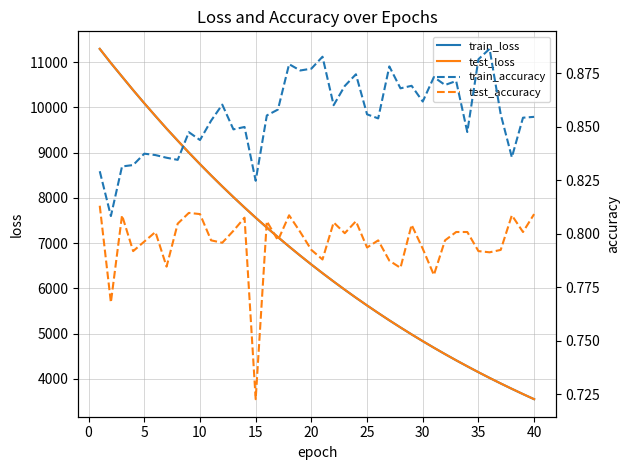

The value of train_loss at 20 is 6526.8. True or false?

True